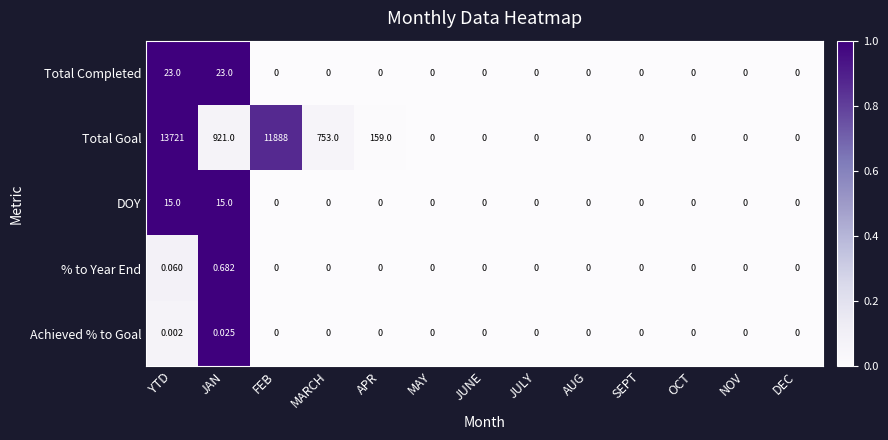

Between FEB and JUNE, which series saw the biggest shift?

Total Goal